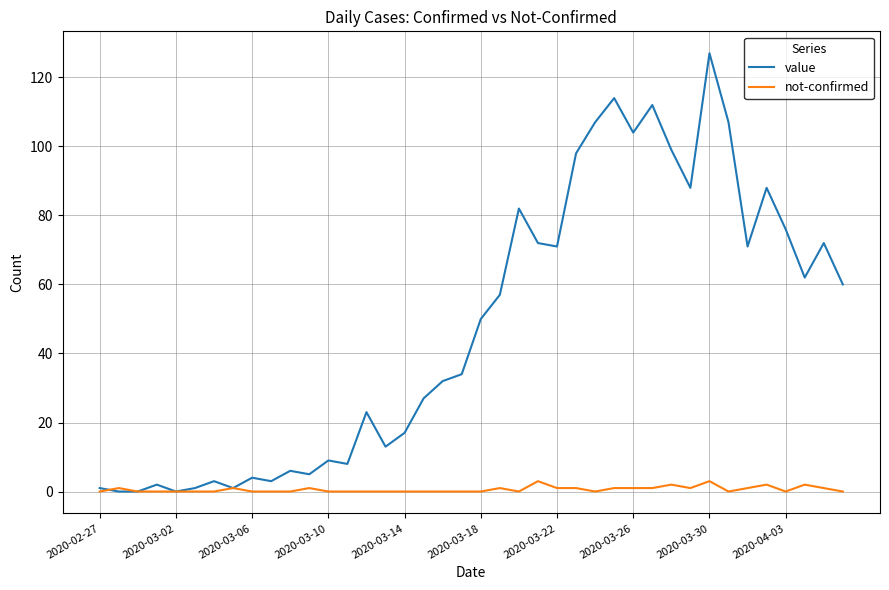

What are all the series names shown in the legend?

value, not-confirmed